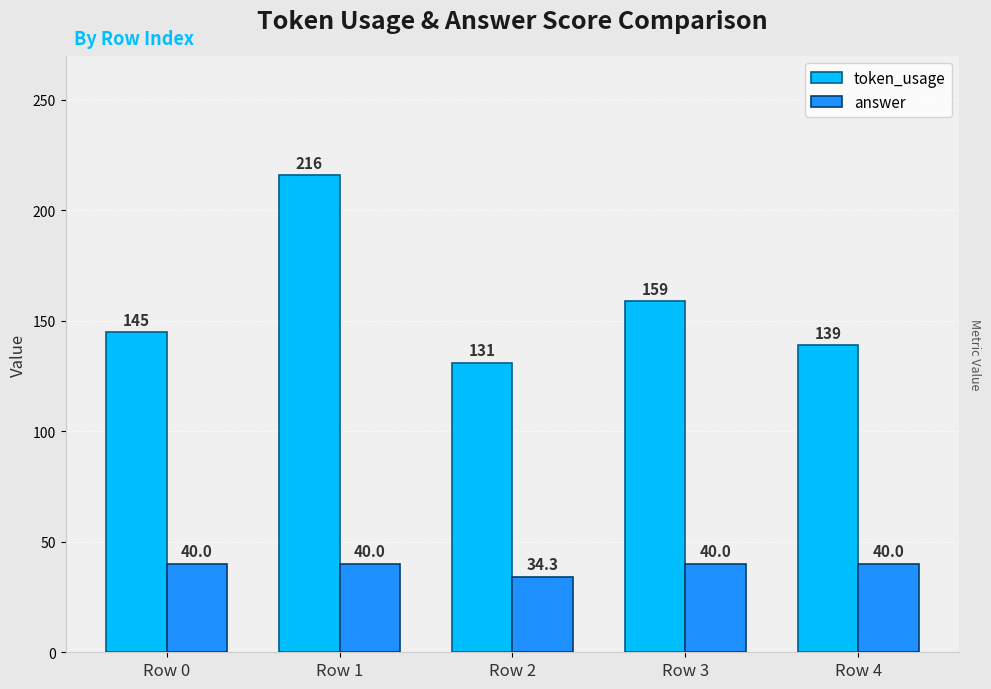

What is the total value across all series at Row 1?

256.0